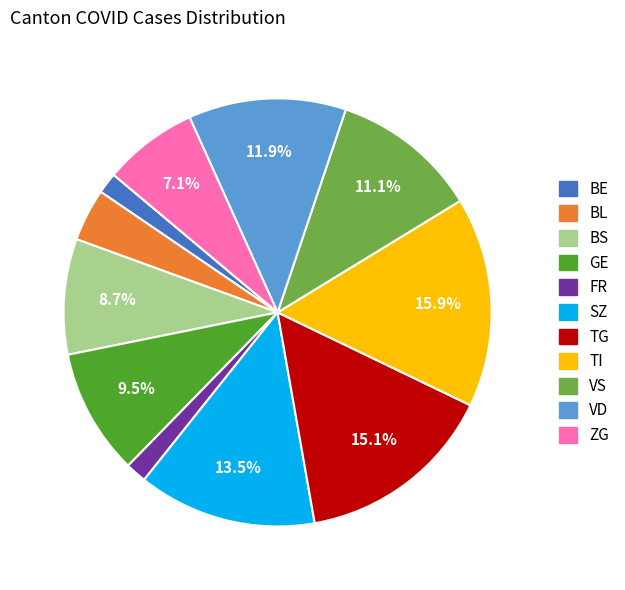

To the nearest percent, what is the difference between the largest and smallest slice percentages?

14%